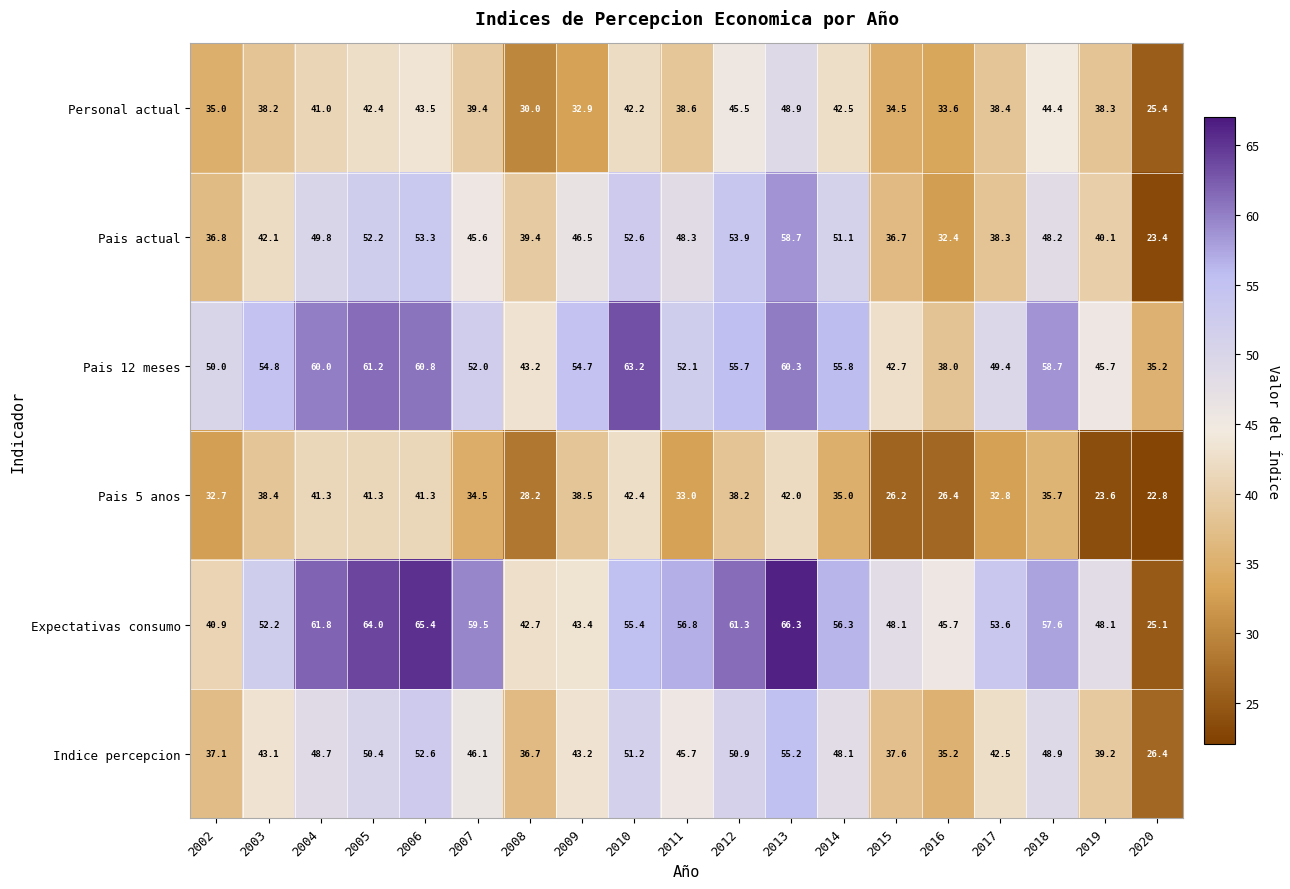

List the series in order of their peak value, lowest first.

Pais 5 anos, Personal actual, Indice percepcion, Pais actual, Pais 12 meses, Expectativas consumo